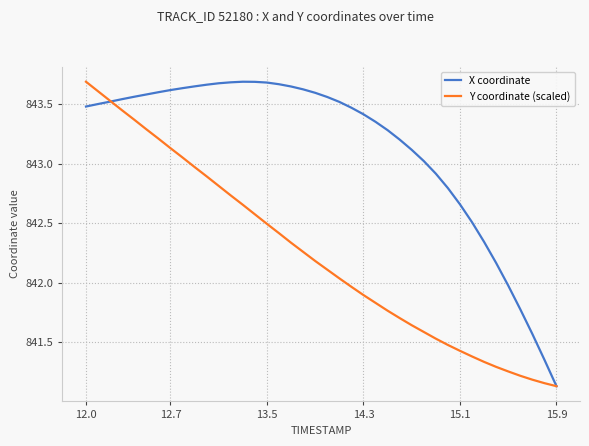

How many data points in Y coordinate (scaled) are less than 842?

18